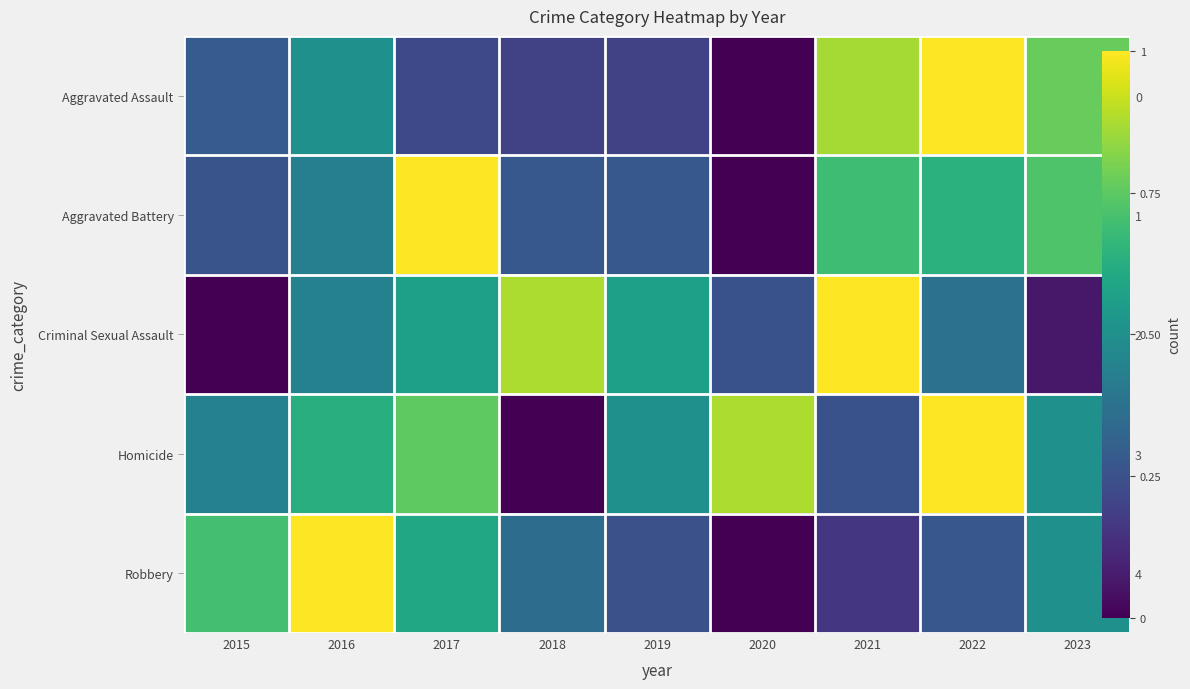

True or false: Aggravated Assault has a value of 0.0 at 2019.

False